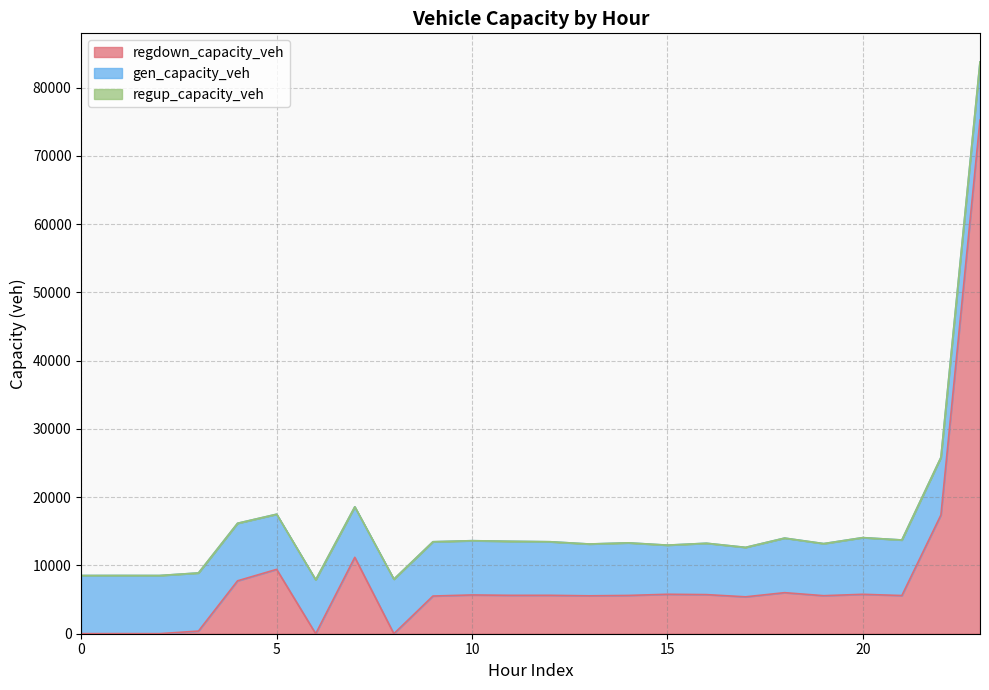

The value of regdown_capacity_veh at 5 is 2419.8. True or false?

False